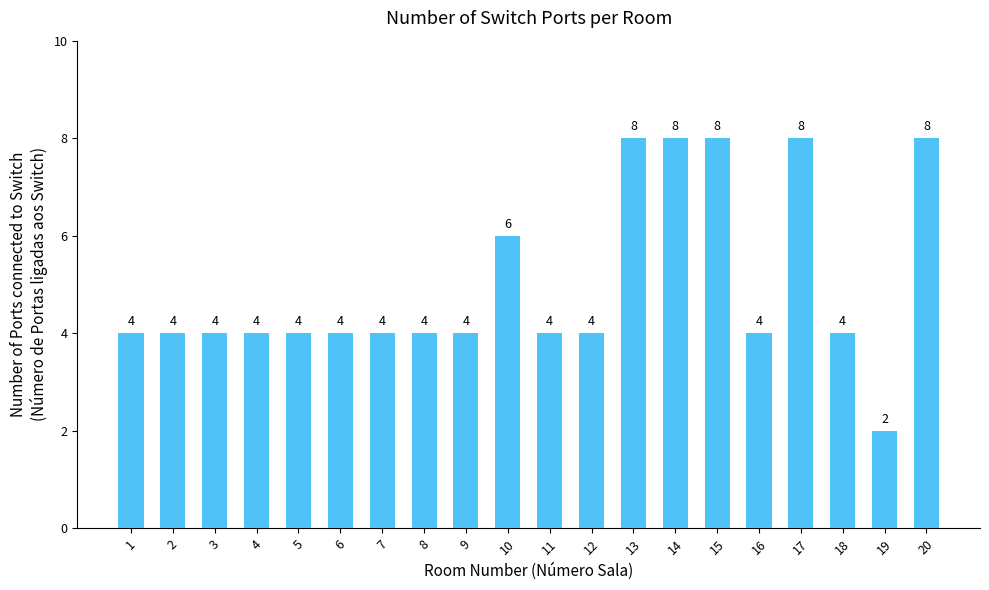

What is the average value?

5